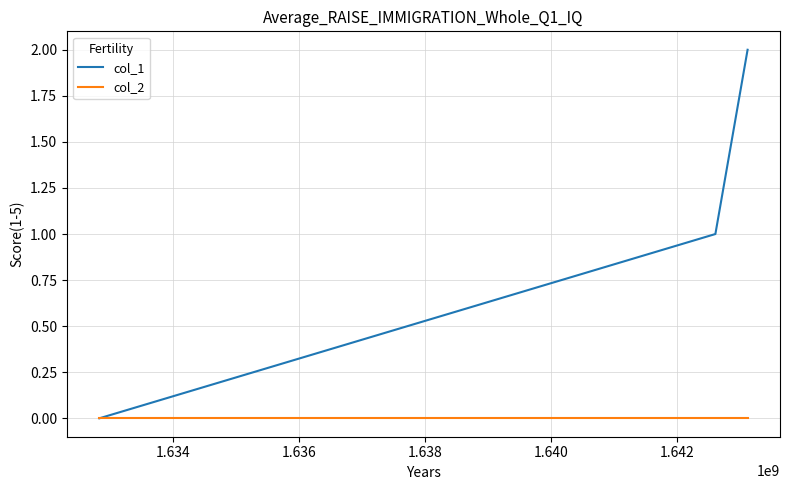

What are all the series names shown in the legend?

col_1, col_2